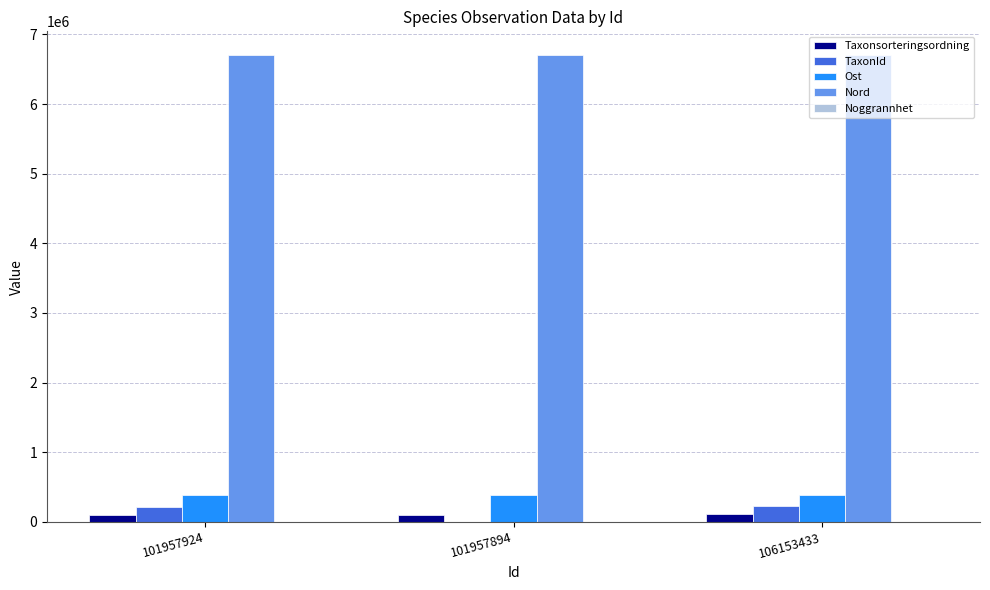

What is the maximum value shown in the chart?

6709302